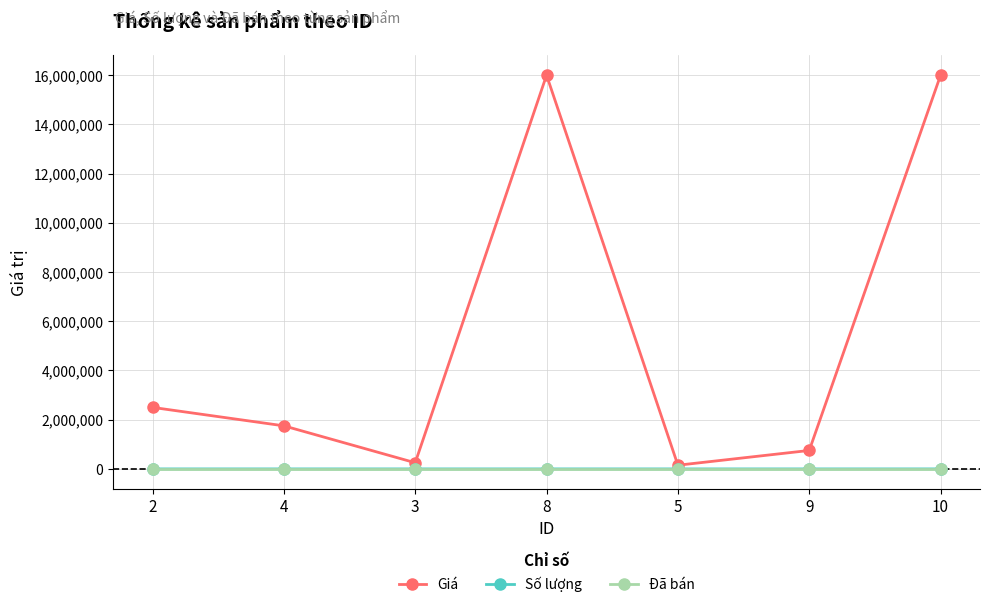

What is the maximum value shown in the chart?

16000000